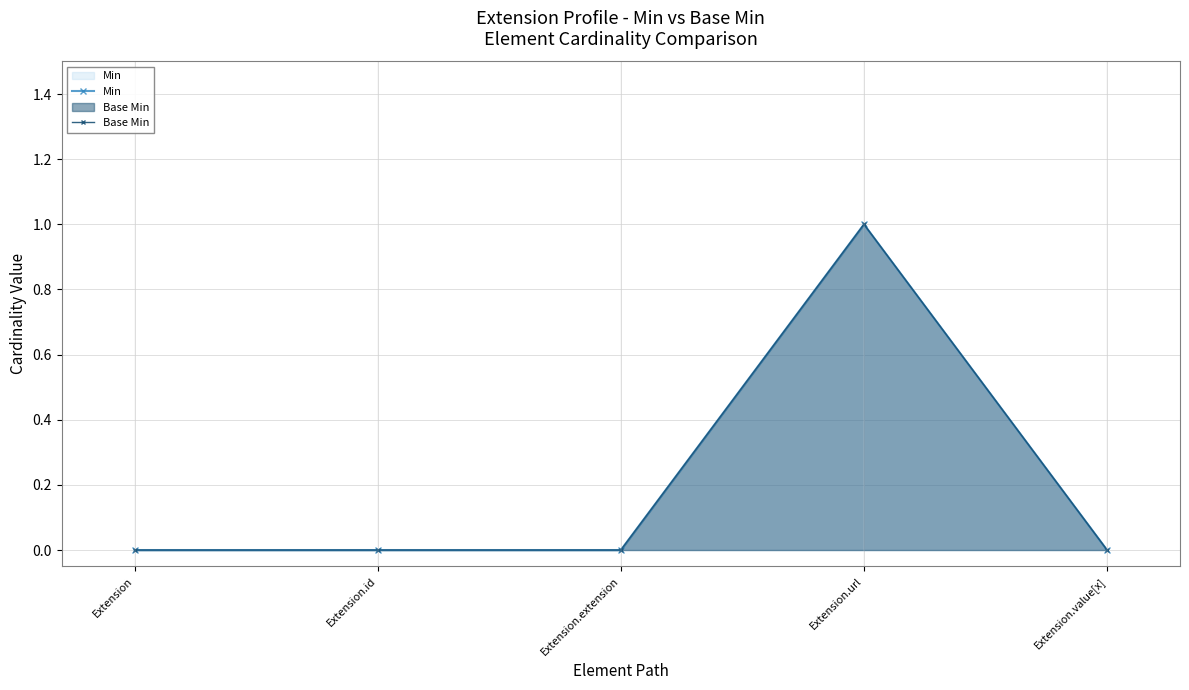

What is the label of the 3rd point from the left?

Extension.extension